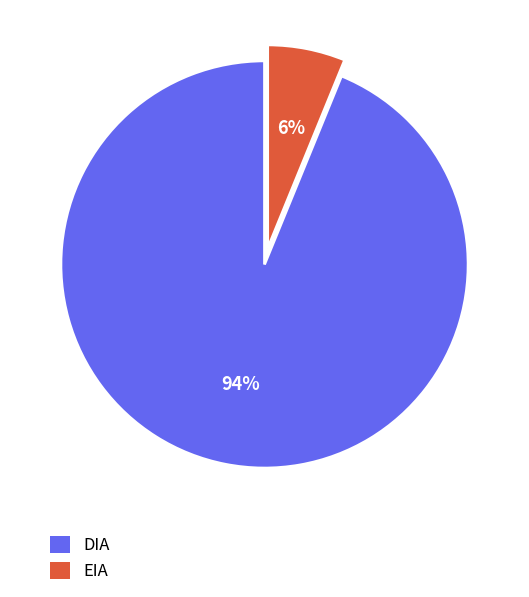

Which slice is the largest?

DIA